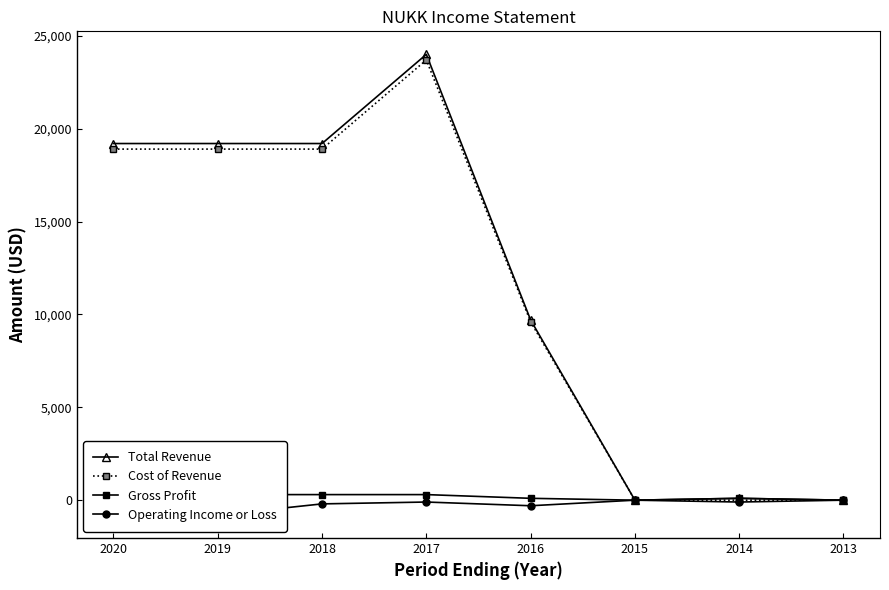

Reading right to left, list all the values displayed in this chart.

Total Revenue: 2013=0	2014=100	2015=0	2016=9700	2017=24000	2018=19200	2019=19200	2020=19200
Cost of Revenue: 2013=0	2014=0	2015=0	2016=9600	2017=23700	2018=18900	2019=18900	2020=18900
Gross Profit: 2013=0	2014=100	2015=0	2016=100	2017=300	2018=300	2019=300	2020=300
Operating Income or Loss: 2013=0	2014=-100	2015=0	2016=-300	2017=-100	2018=-200	2019=-800	2020=-100